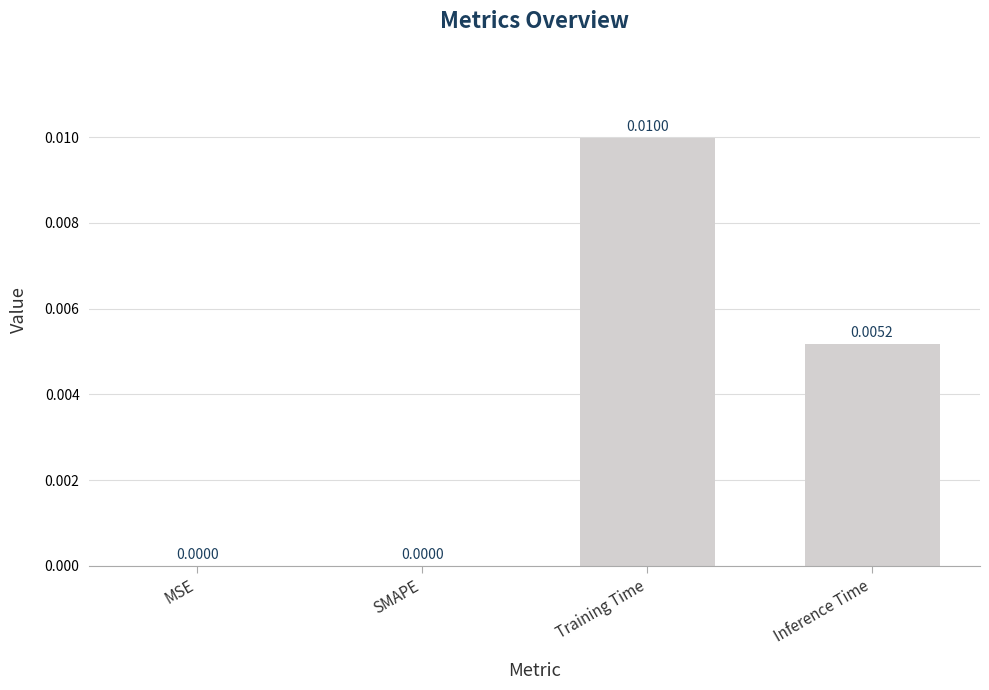

Which has a higher value, Training Time or MSE?

Training Time